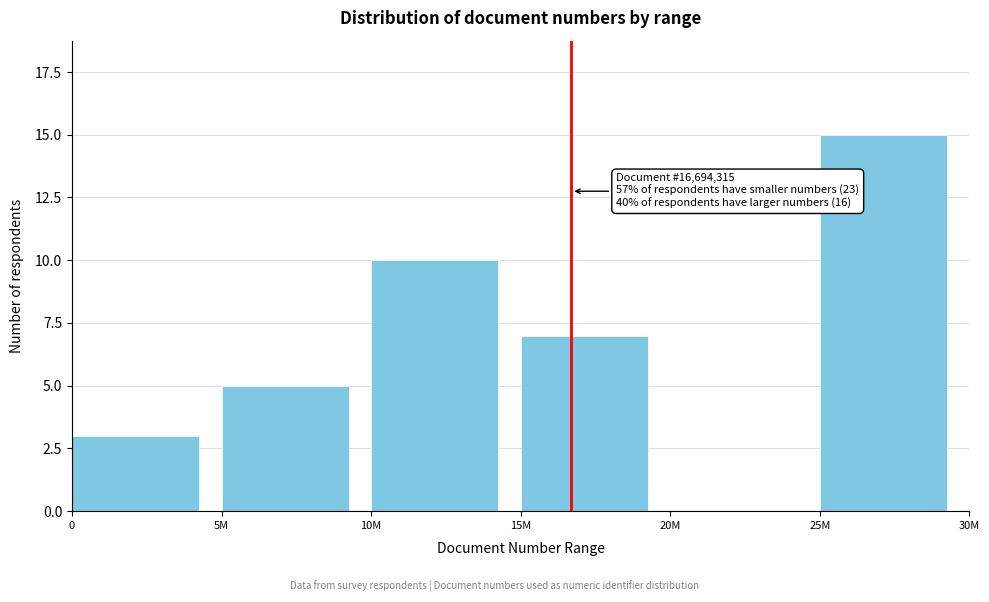

Reading left to right, list all the values displayed in this chart.

0=3	5M=5	10M=10	15M=7	20M=0	25M=15